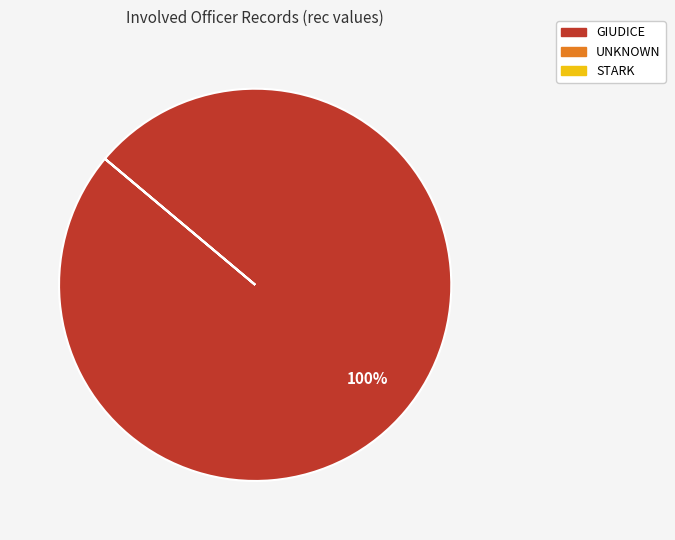

Which slice is the largest?

GIUDICE